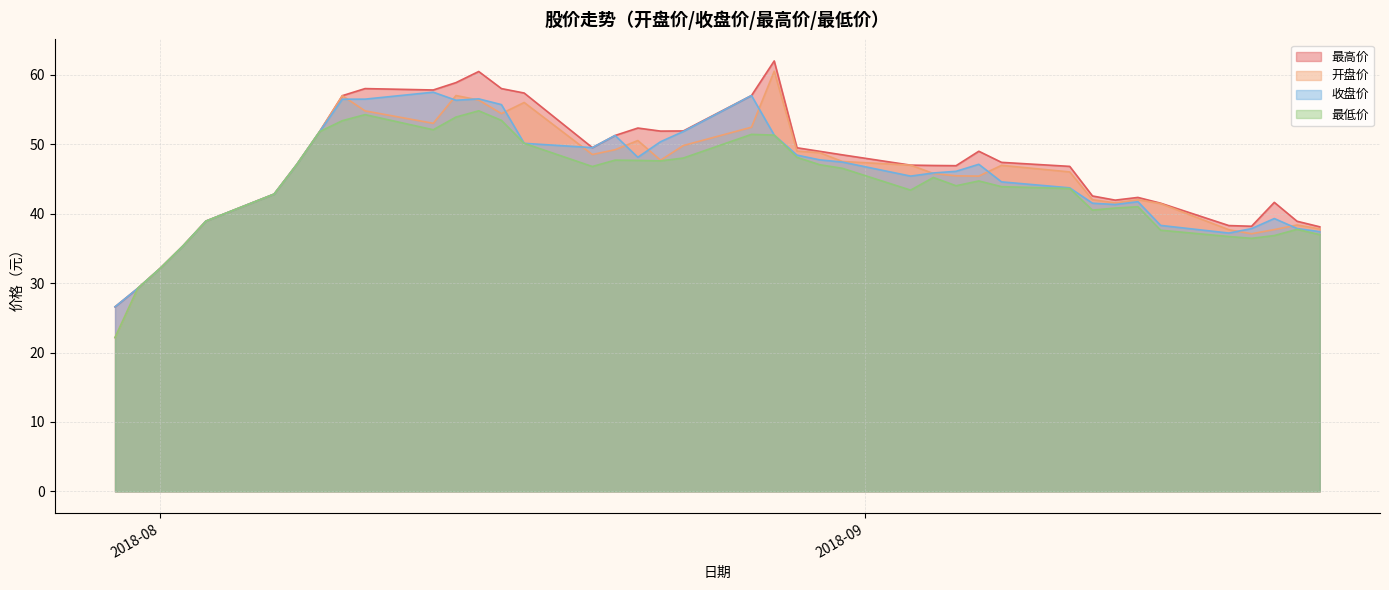

What is the label of the 32nd point from the right?

2018-08-09